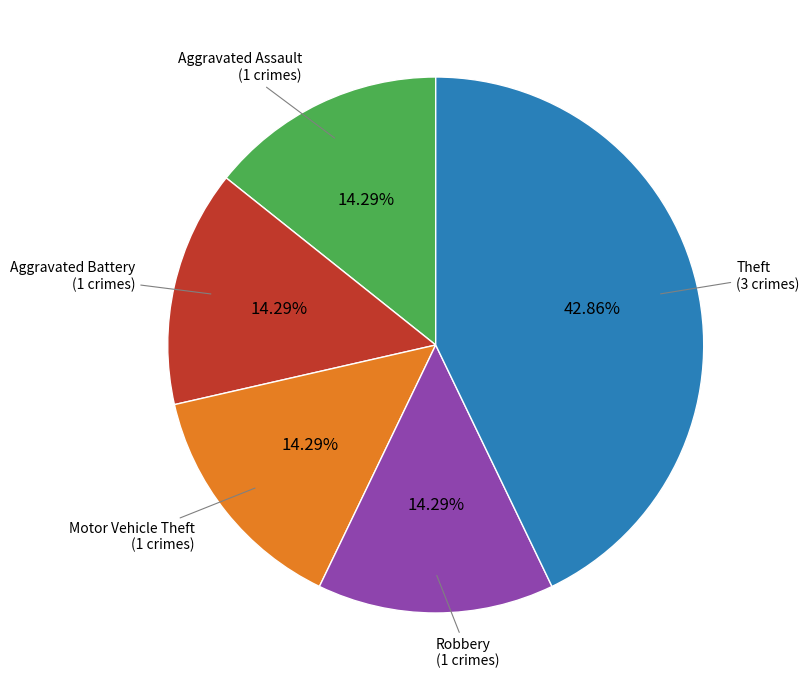

Does any single category account for the majority?

No